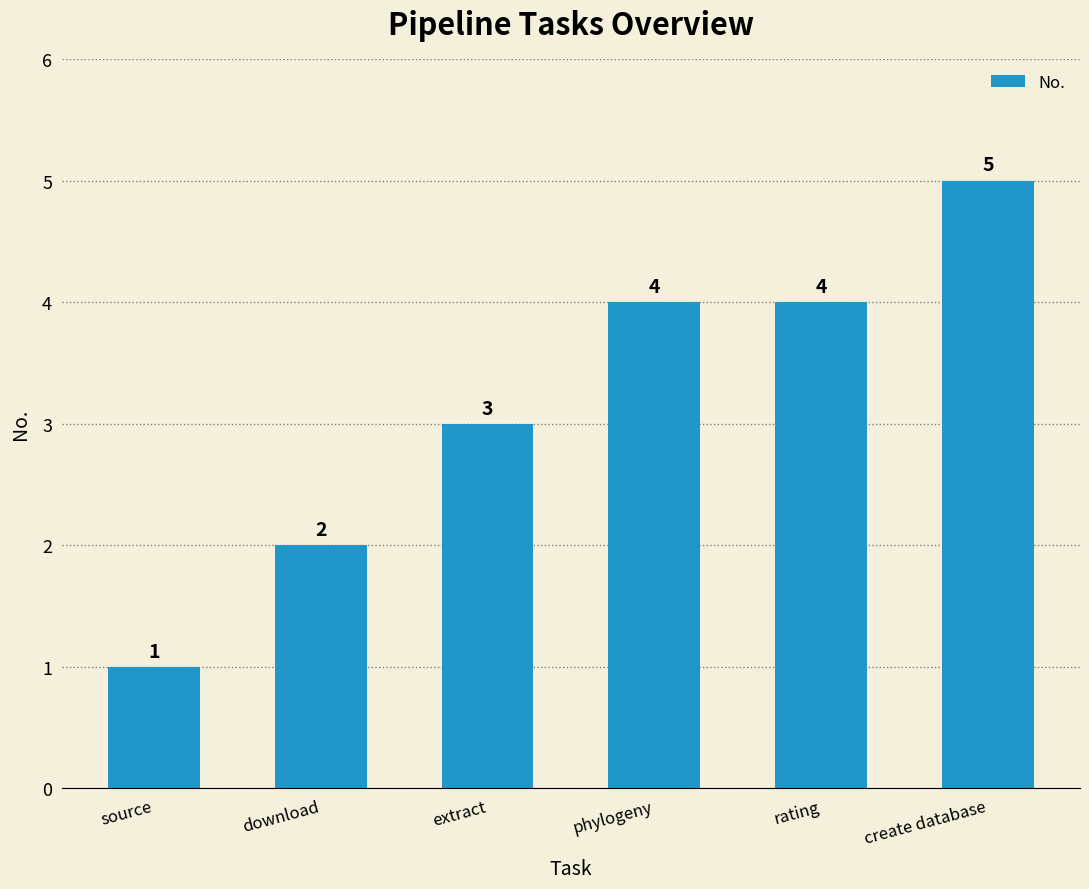

Are the bars horizontal?

No